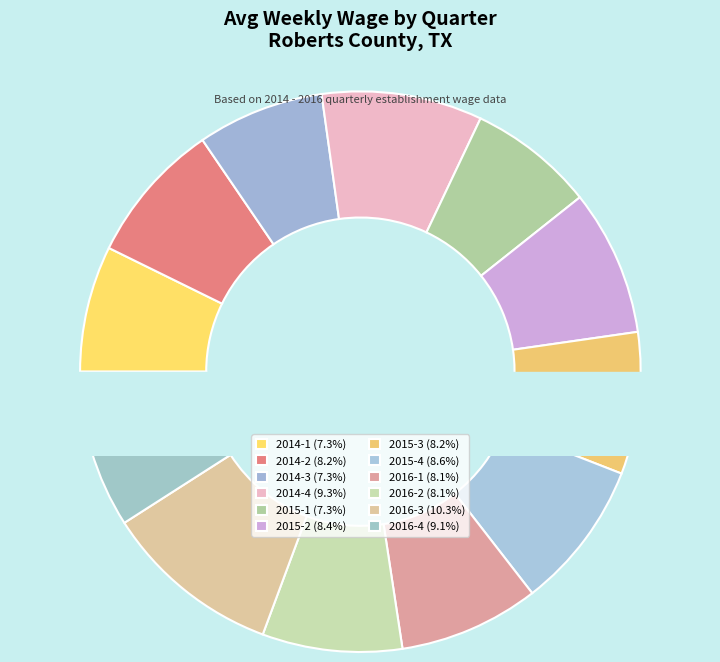

Does any single category account for the majority?

No